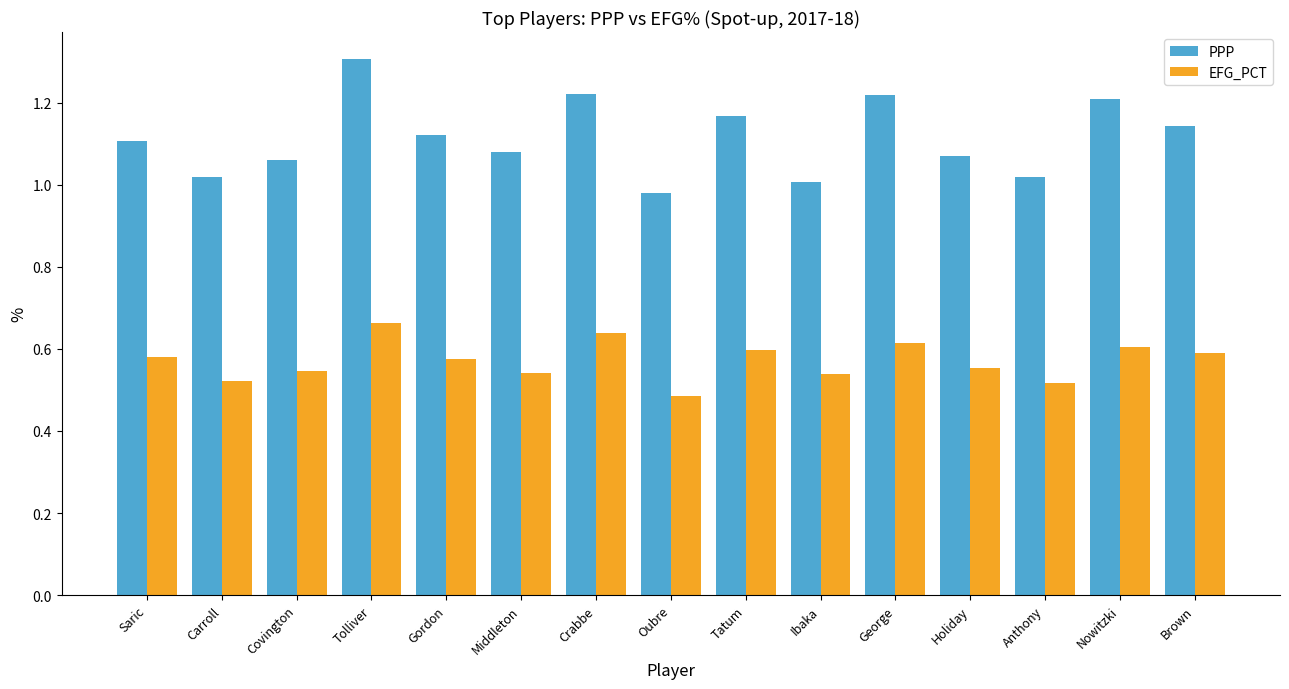

What are all the series names shown in the legend?

PPP, EFG_PCT